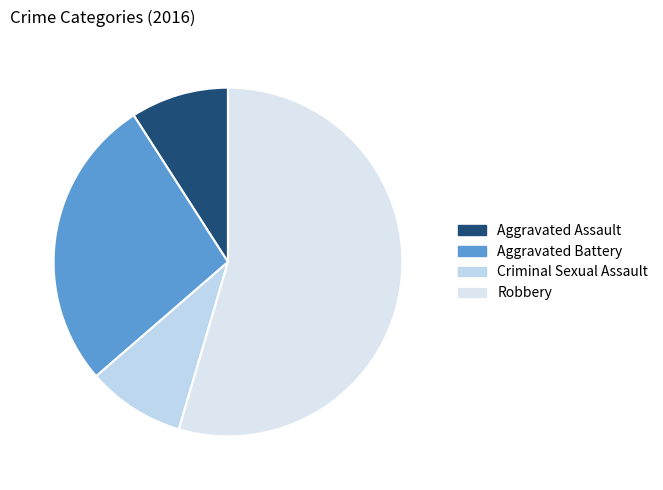

Is it true that Robbery is 48% of the pie?

False